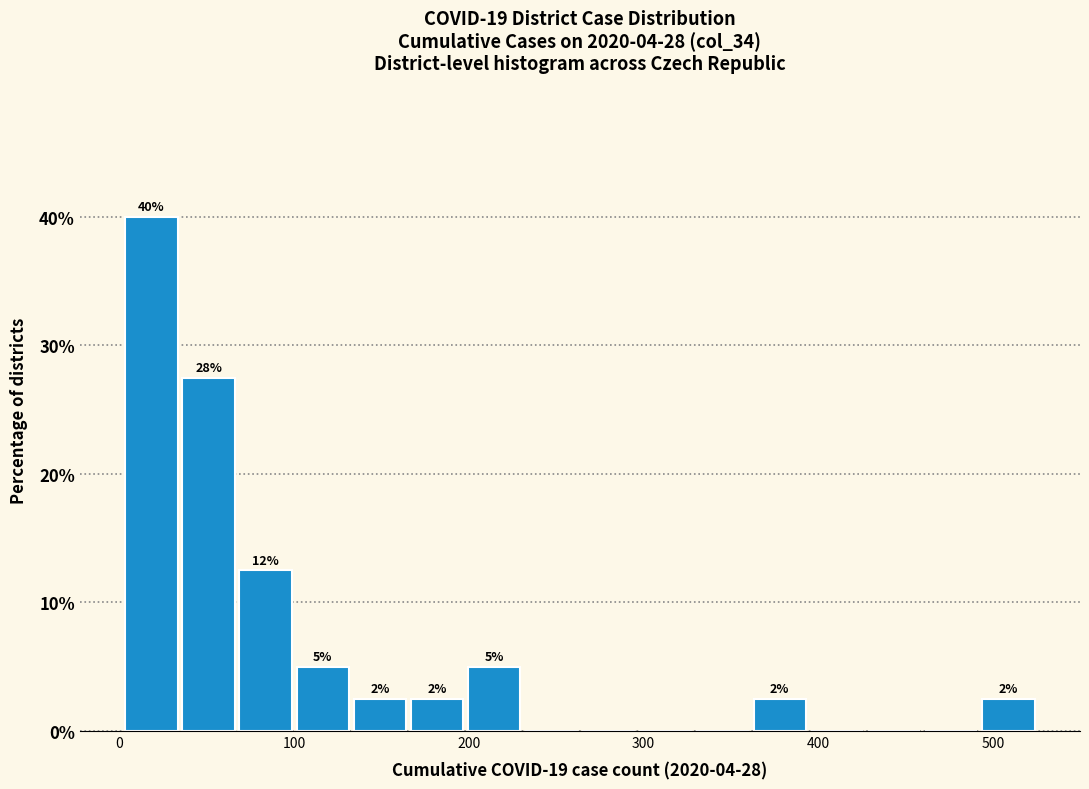

Read against the x-axis, roughly where is the centre of the tallest bar?

20